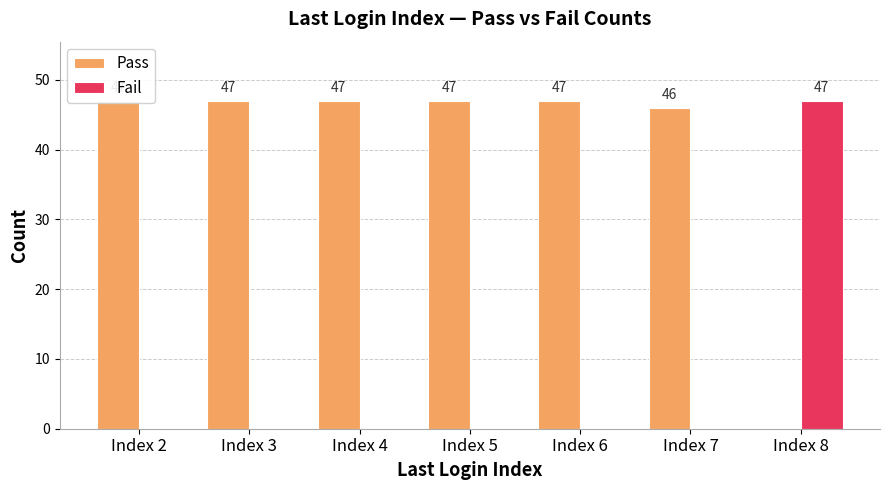

Which series changed the most between Index 6 and Index 7?

Pass